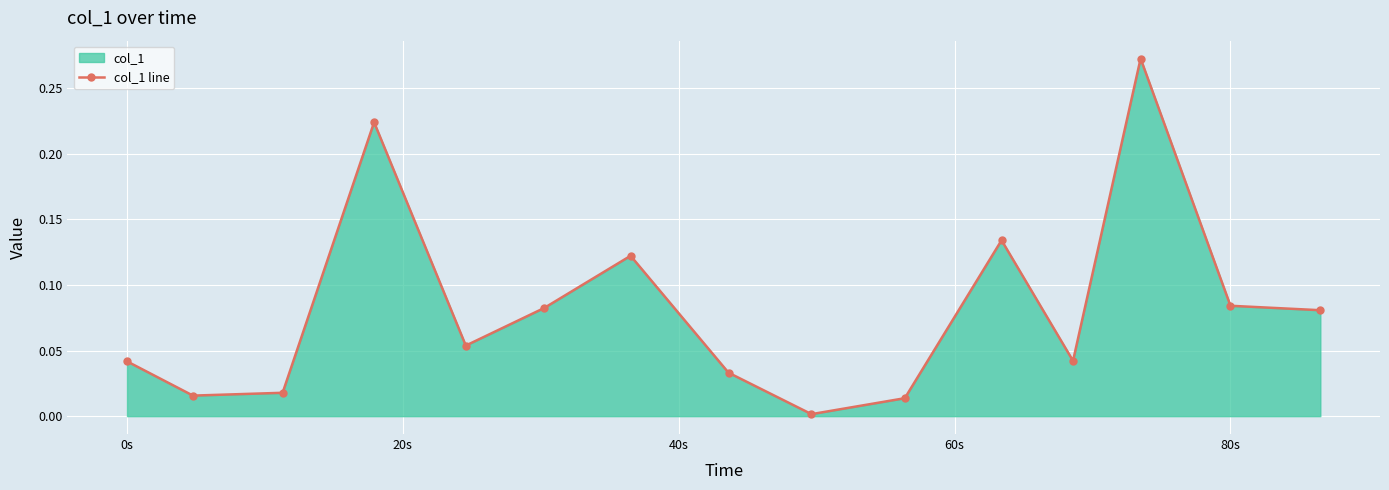

Count the number of categories in the chart.

15